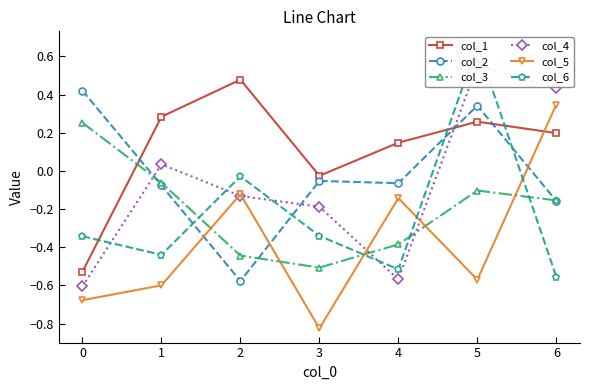

What is the sum of the col_6 values at 1 and 3?

-0.8